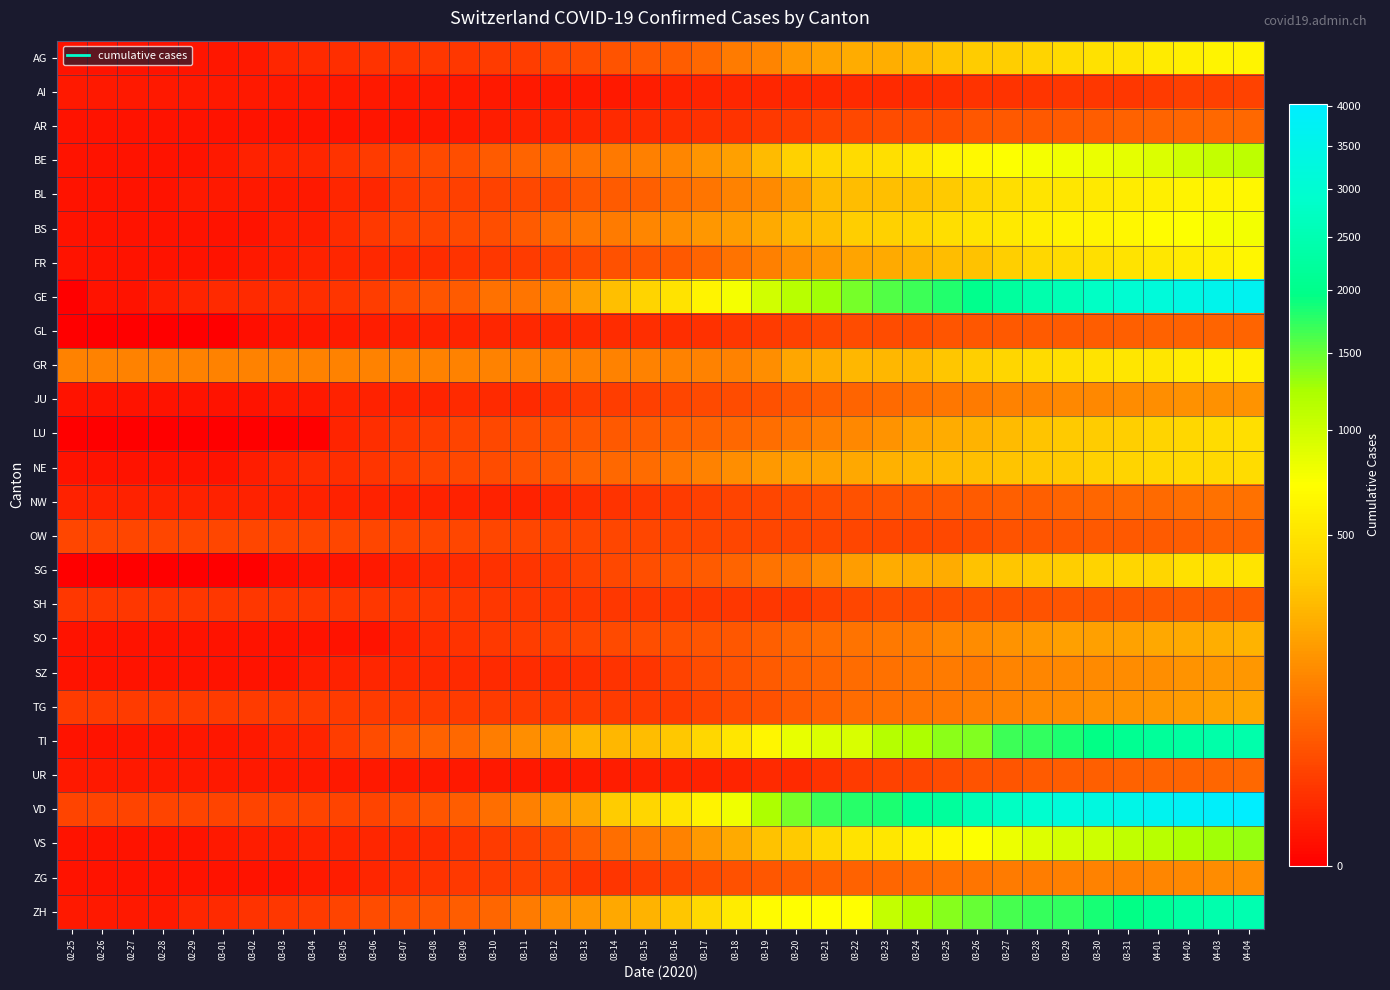

Between 03-30 and 03-16, which is larger?

03-30